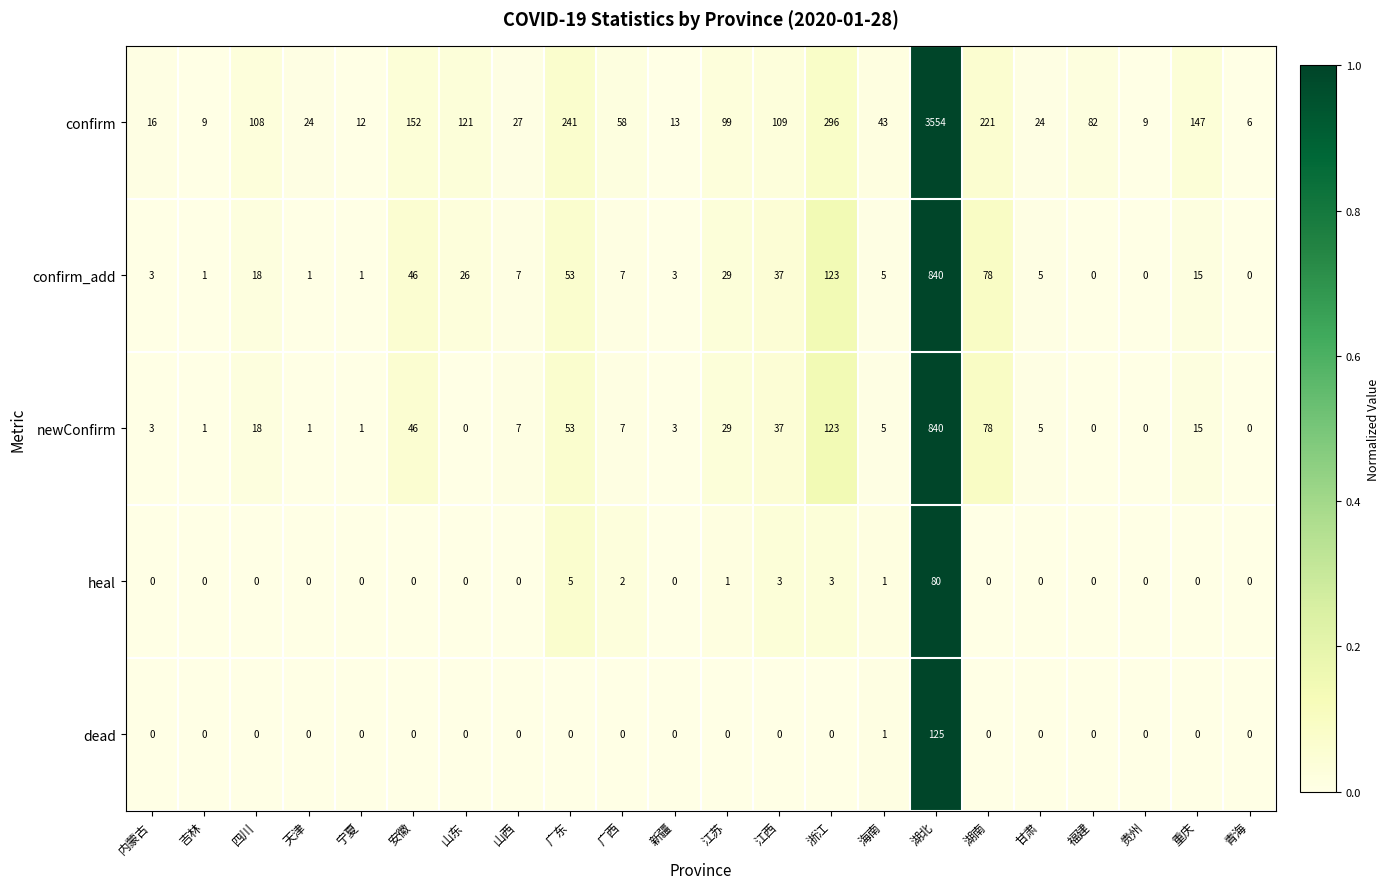

How many data points does each series have?

22